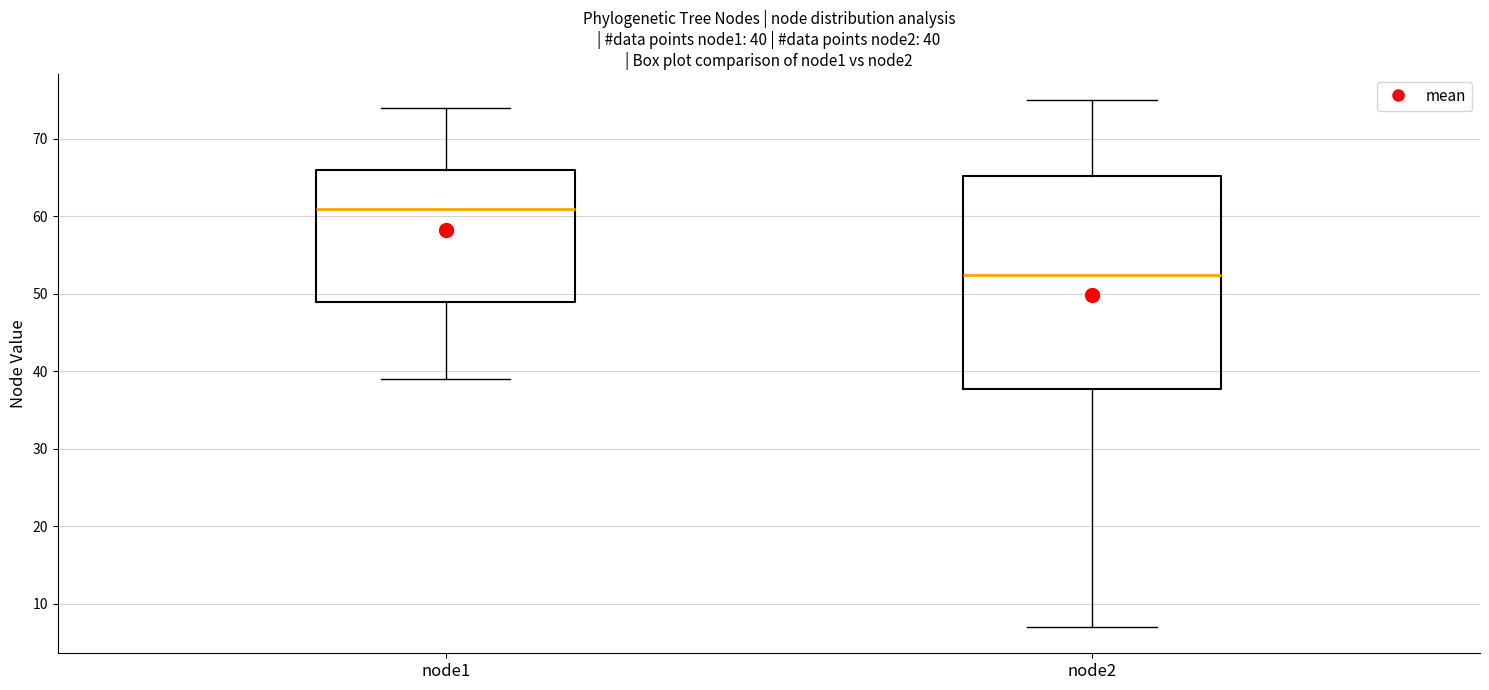

Which box's median line is the highest?

node1